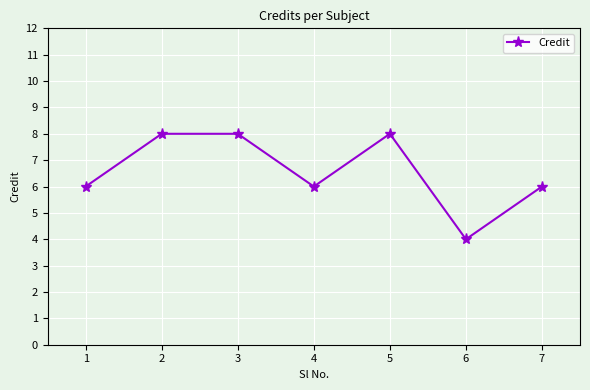

What is the difference between the maximum and minimum values?

4